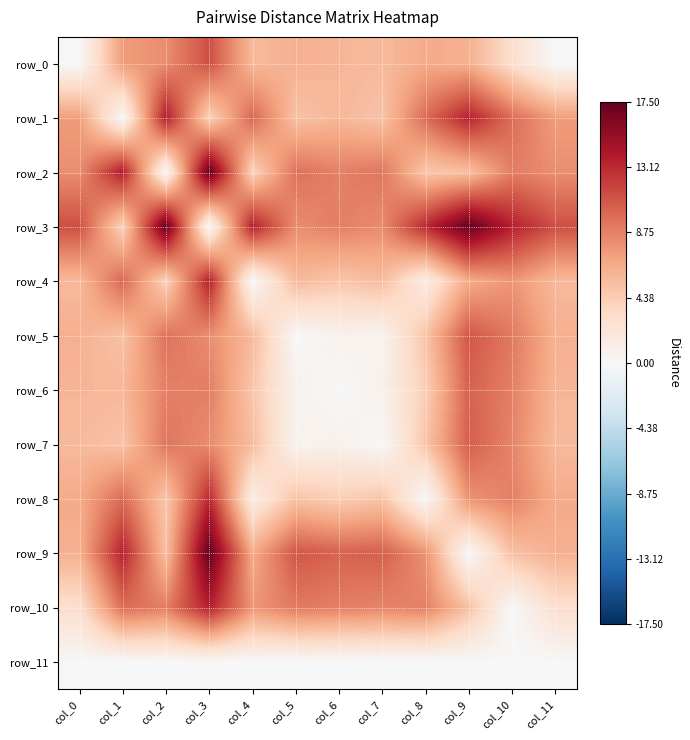

At which label is row_11 closest to 0?

col_0